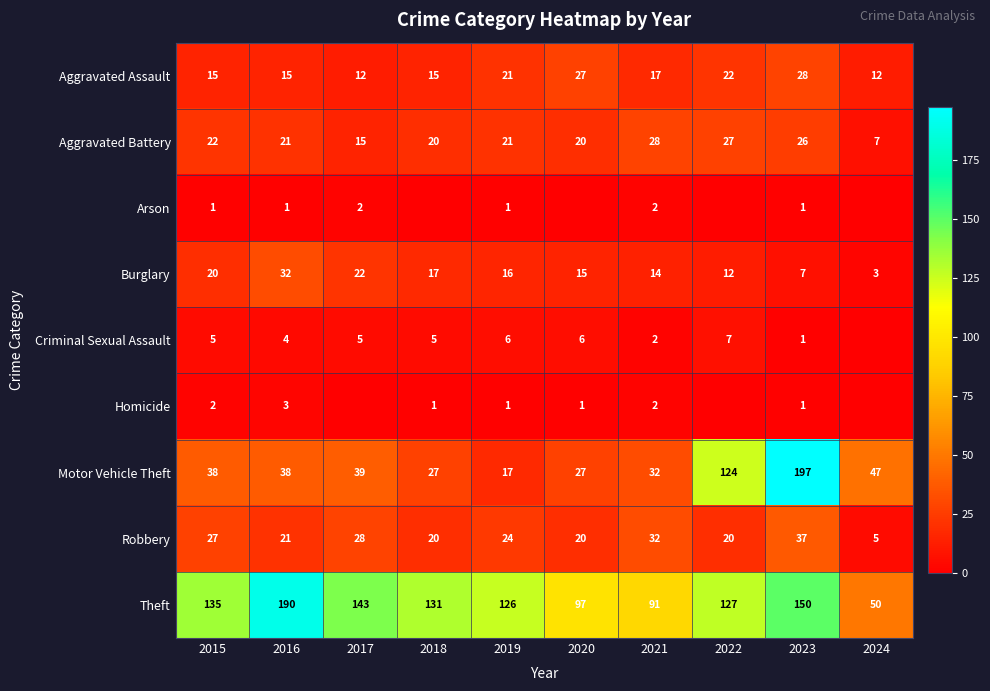

Where is Motor Vehicle Theft nearest to the value 107?

2022